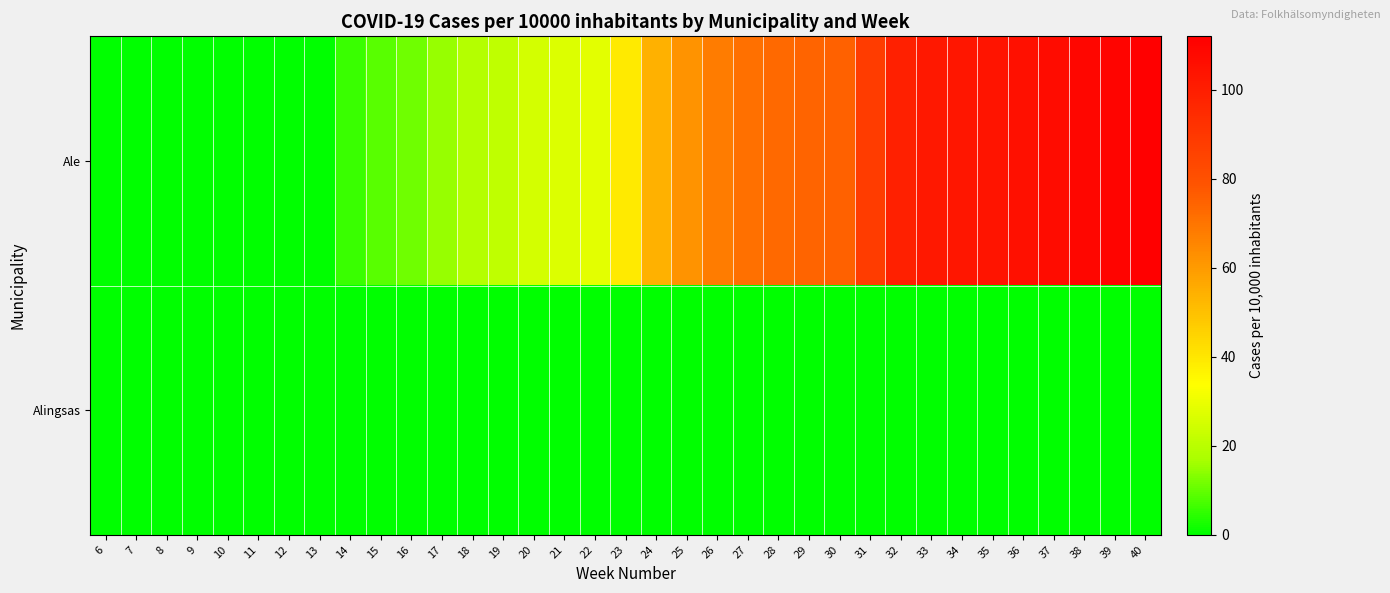

Rank the series by their maximum value, from lowest to highest.

Alingsas, Ale